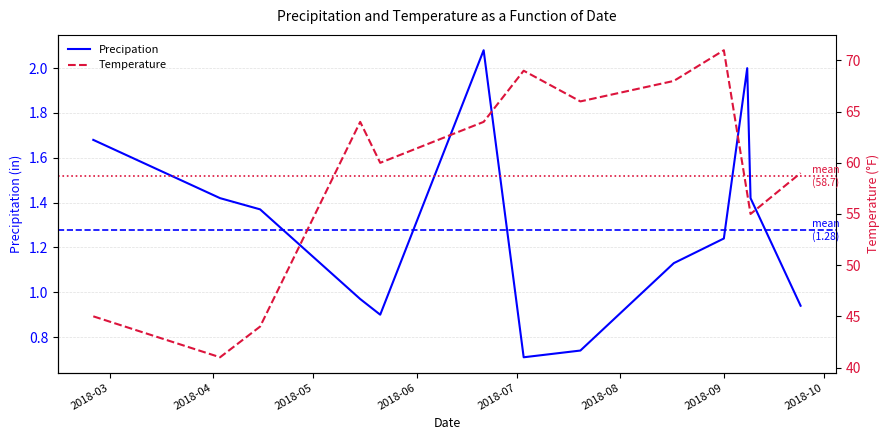

At which category does Temperature reach its first local valley?

2018-04-03